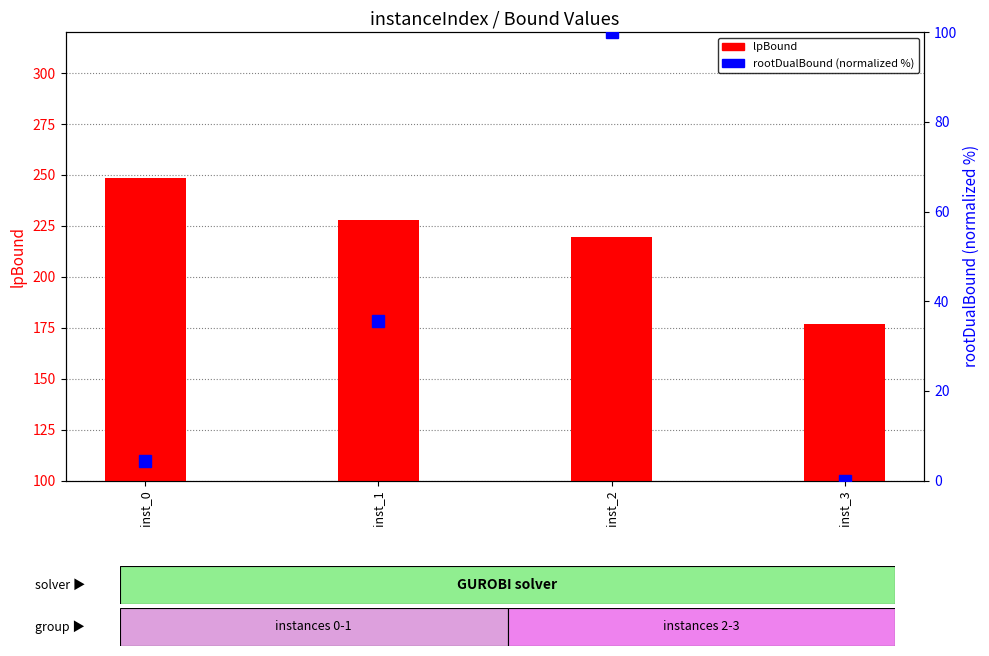

Between inst_1 and inst_2, which is larger?

inst_1